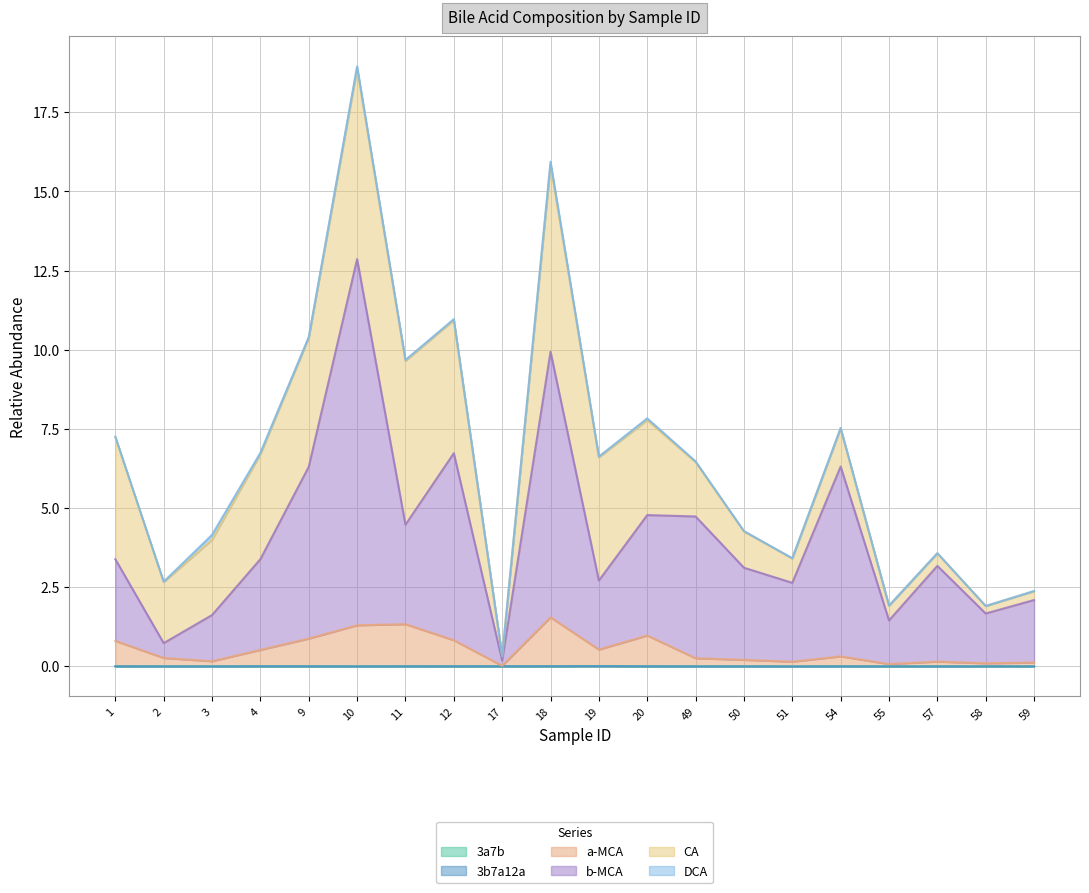

At which category is the sum across all series the highest?

10